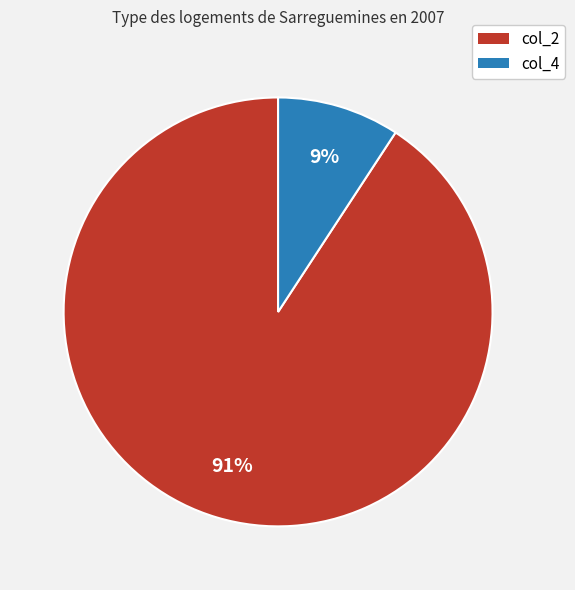

Is there any slice that represents more than half of the pie?

Yes